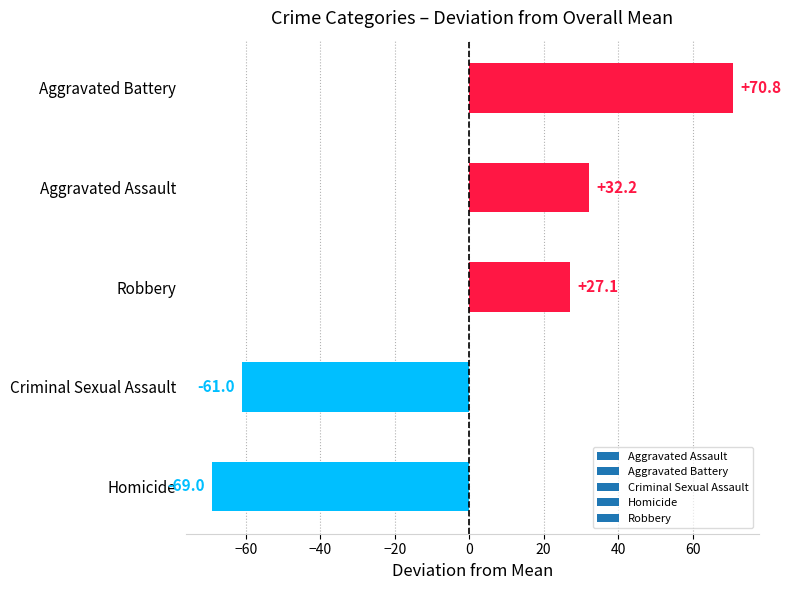

How many data points does each series have?

5